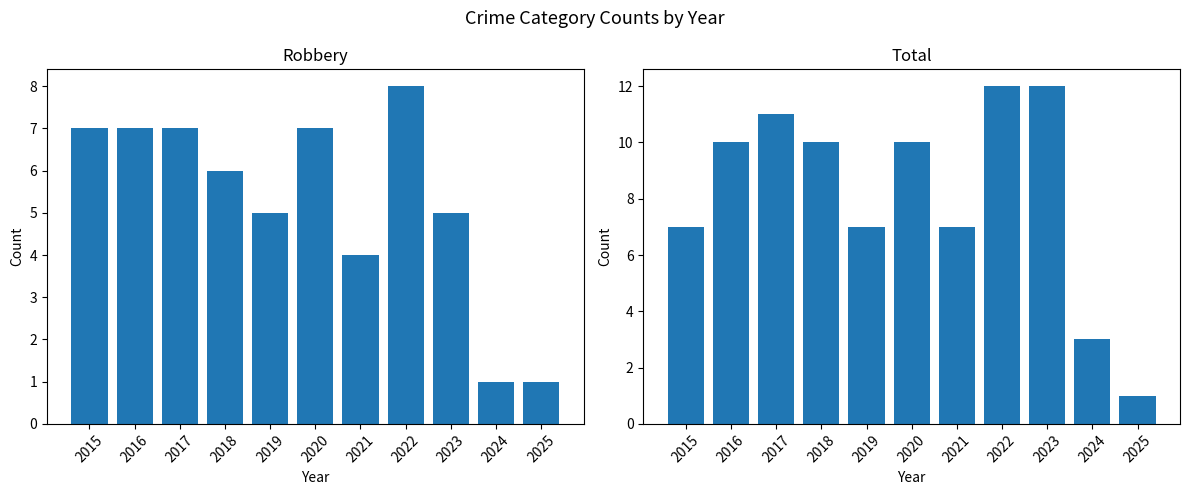

Is the value of Robbery at 2019 greater than the value of Total at 2023?

No